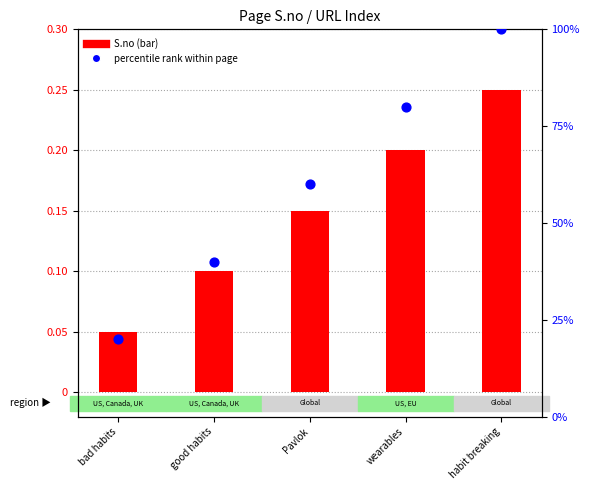

At which category is the sum across all series the highest?

habit breaking